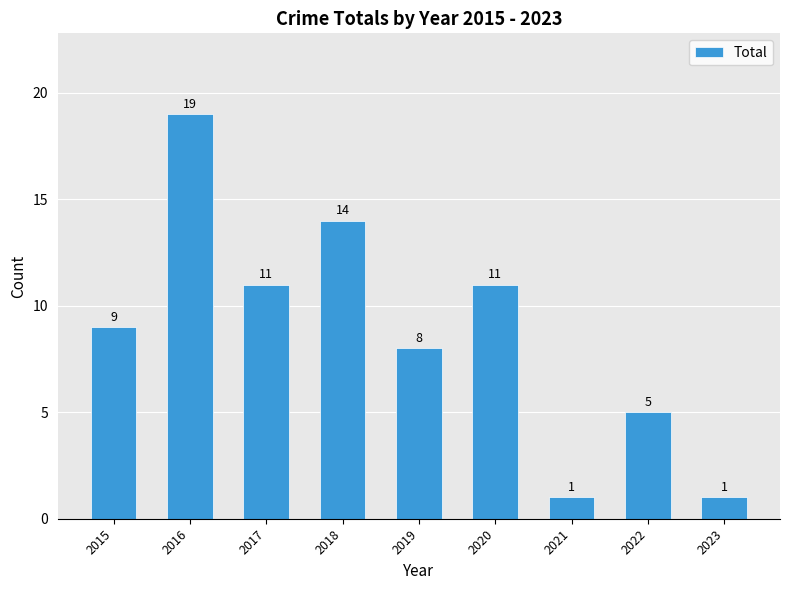

Count the number of categories in the chart.

9